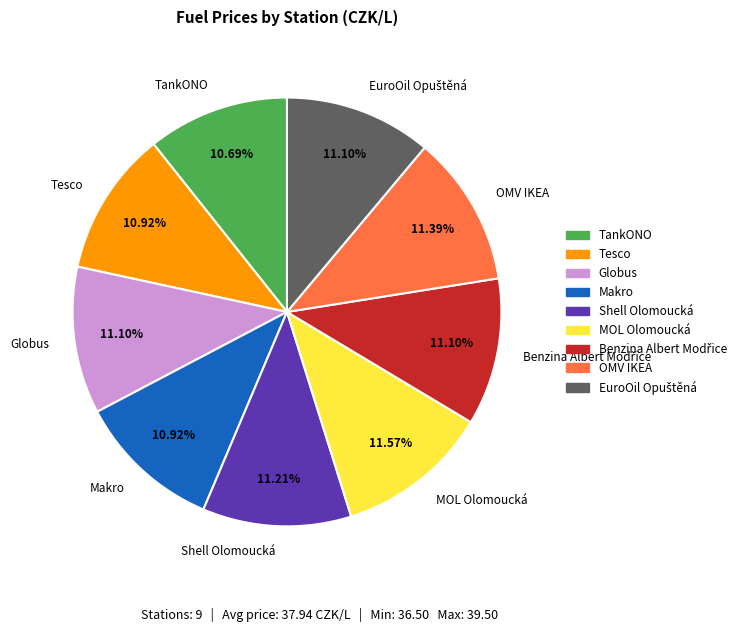

Do OMV IKEA and Tesco together represent more than half of the pie?

No